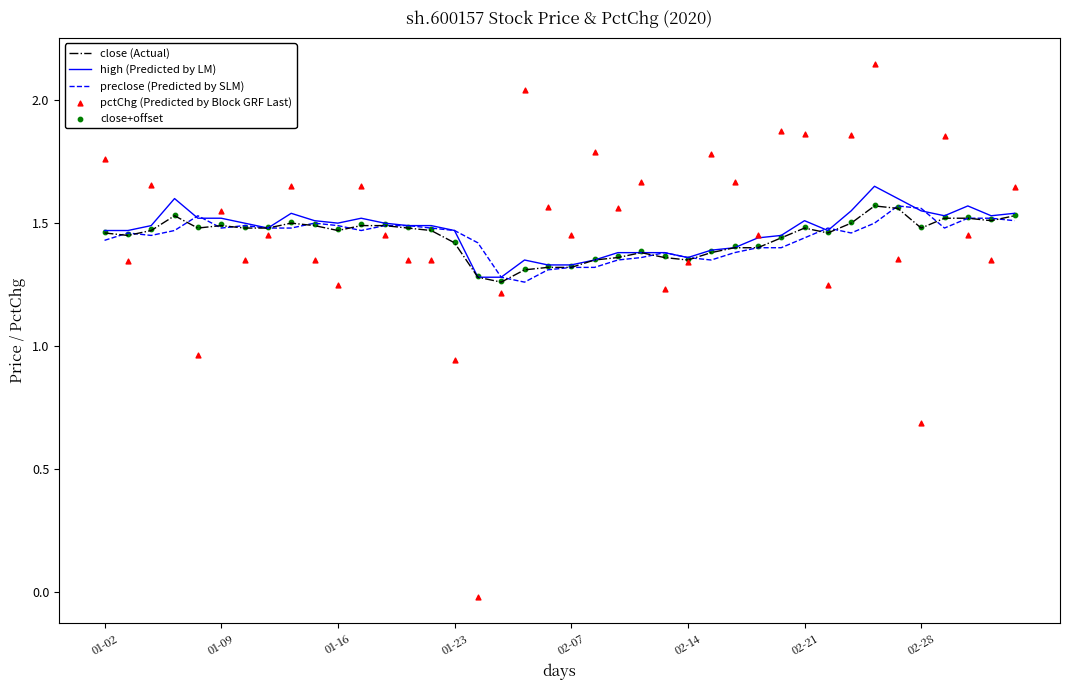

At how many categories does at least one series exceed 0?

40